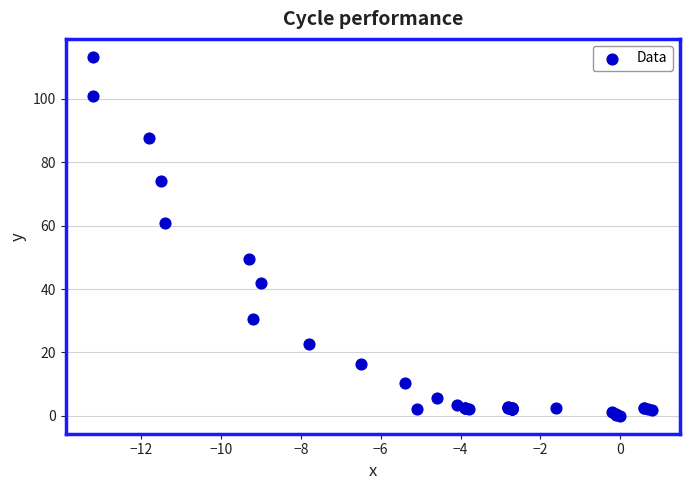

What Y value in the scatter plot is closest to 56?

60.9